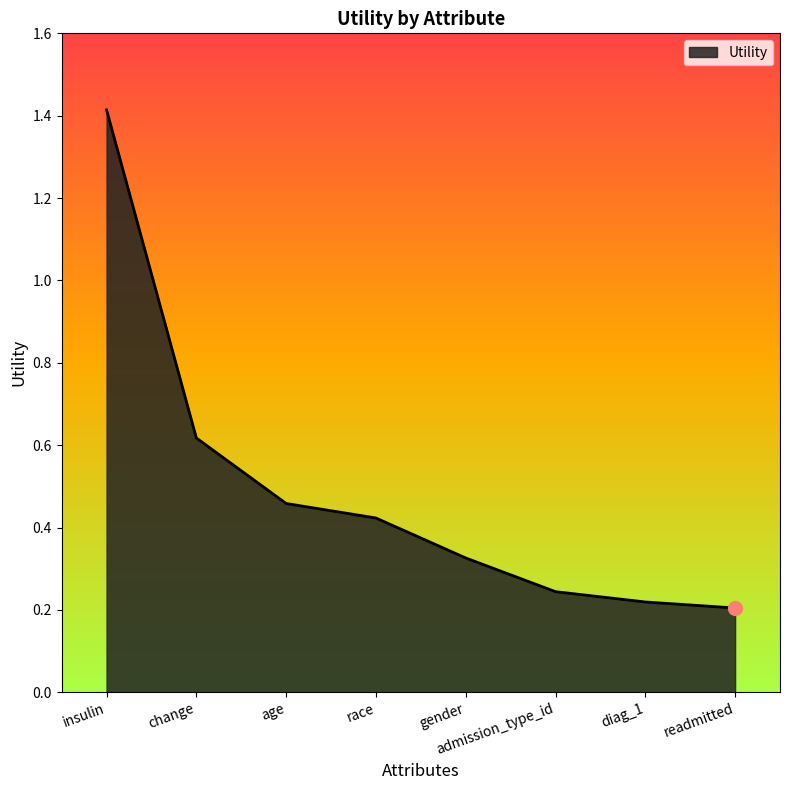

Between gender and readmitted, which is larger?

gender